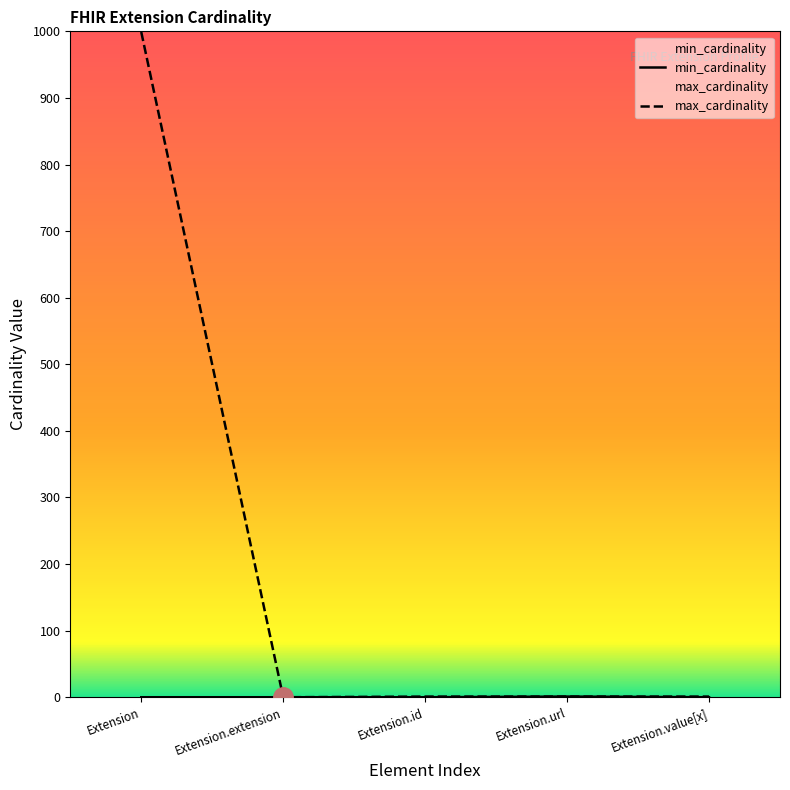

List the series in order of their peak value, highest first.

max_cardinality, min_cardinality